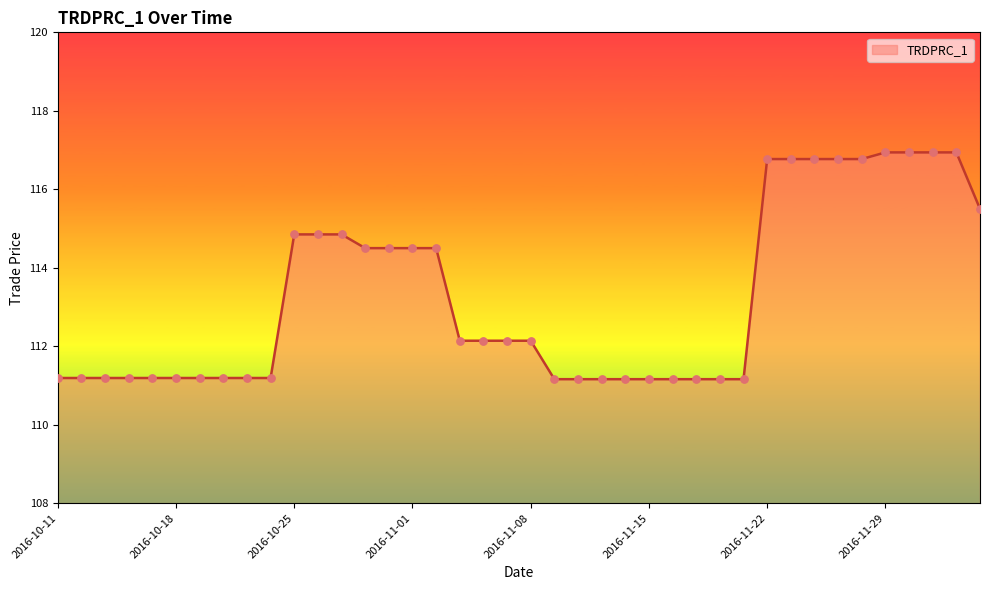

What is the minimum value shown in the chart?

111.2